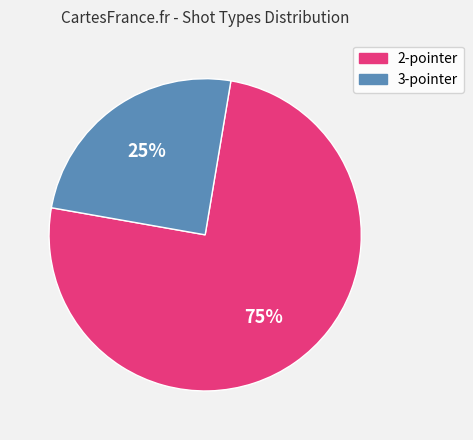

Does 3-pointer represent more than half of the total?

No